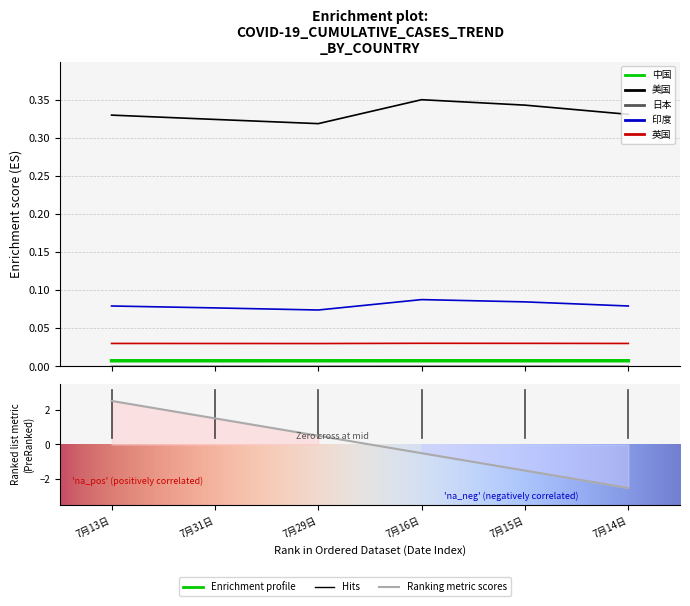

What is the average value of the 美国 series?

0.3